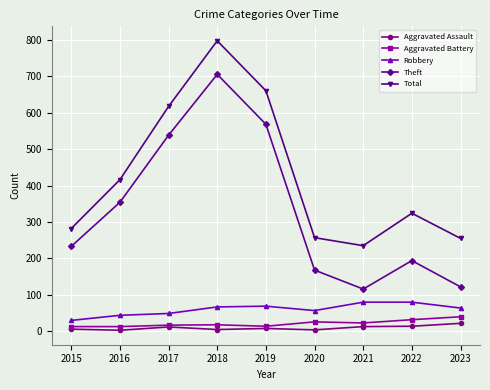

Which series changed the most between 2016 and 2021?

Theft